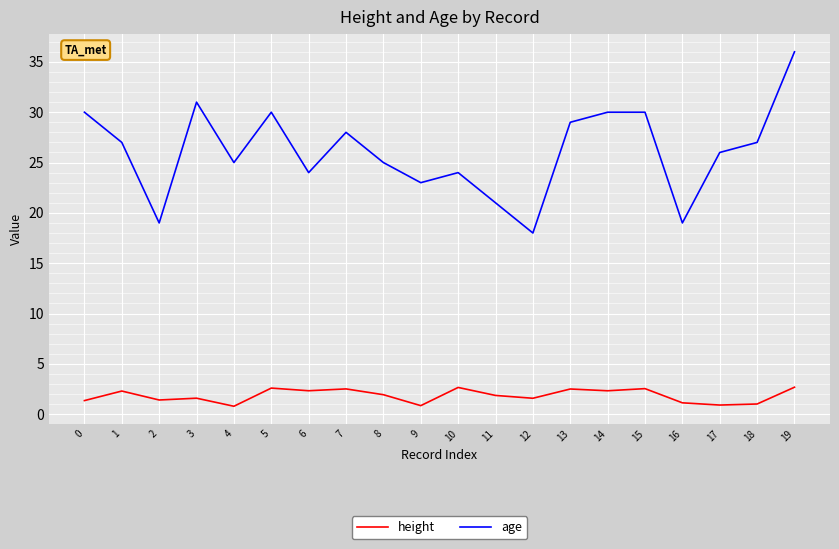

What is the difference between the maximum and minimum values in the height series?

1.9